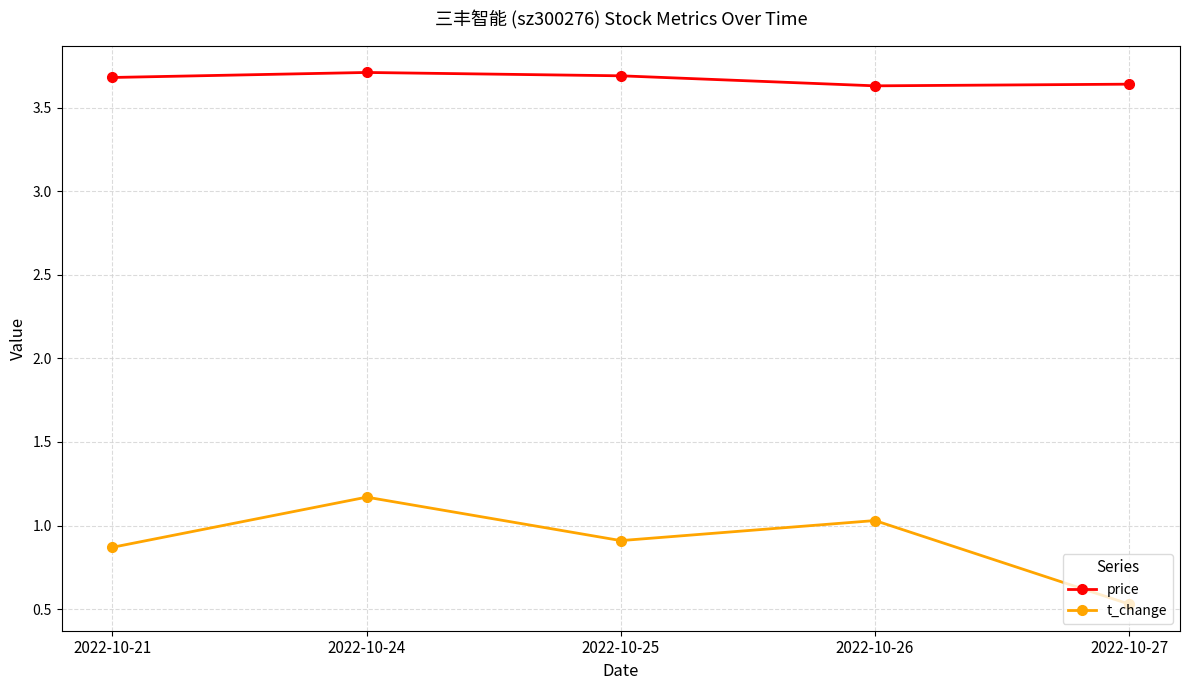

What is the average value of the t_change series?

0.9